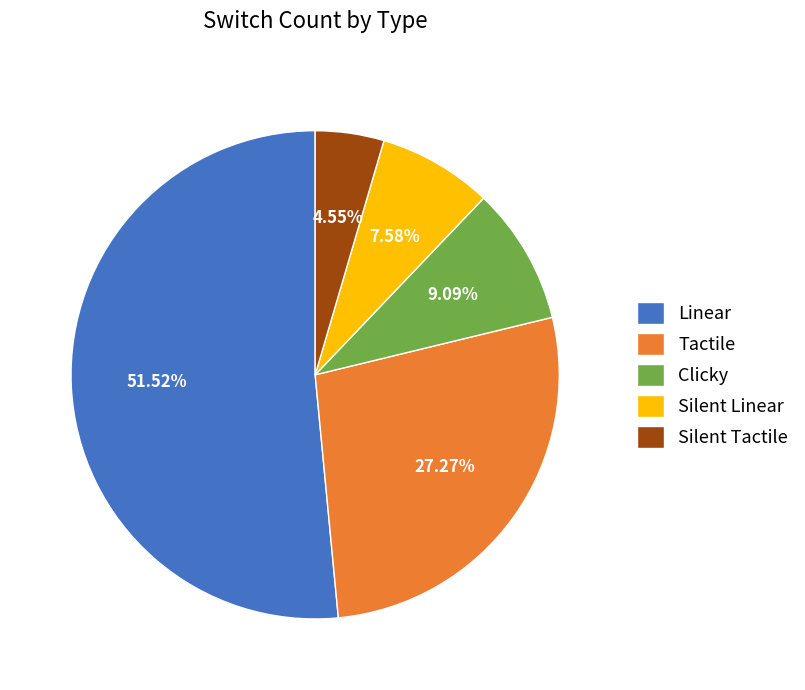

Is there any slice that represents more than half of the pie?

Yes